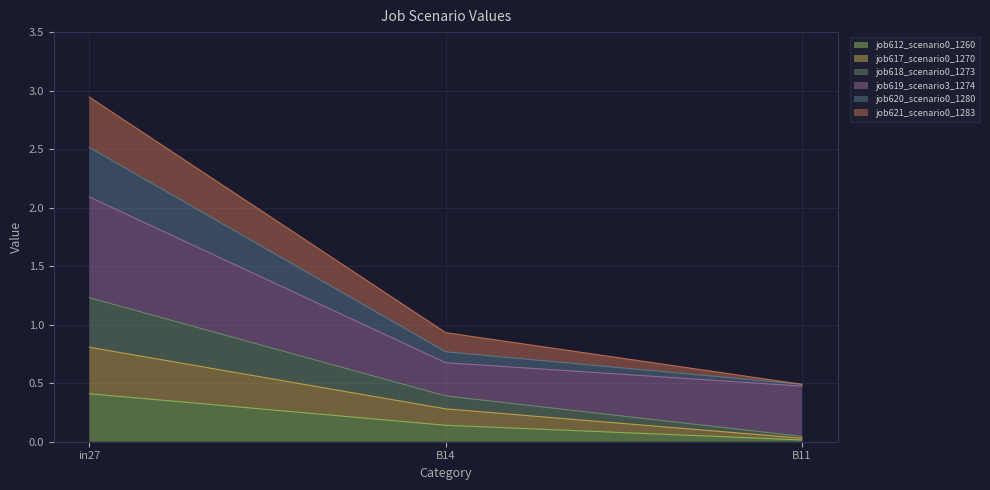

What is the sum of all job612_scenario0_1260 values?

0.6